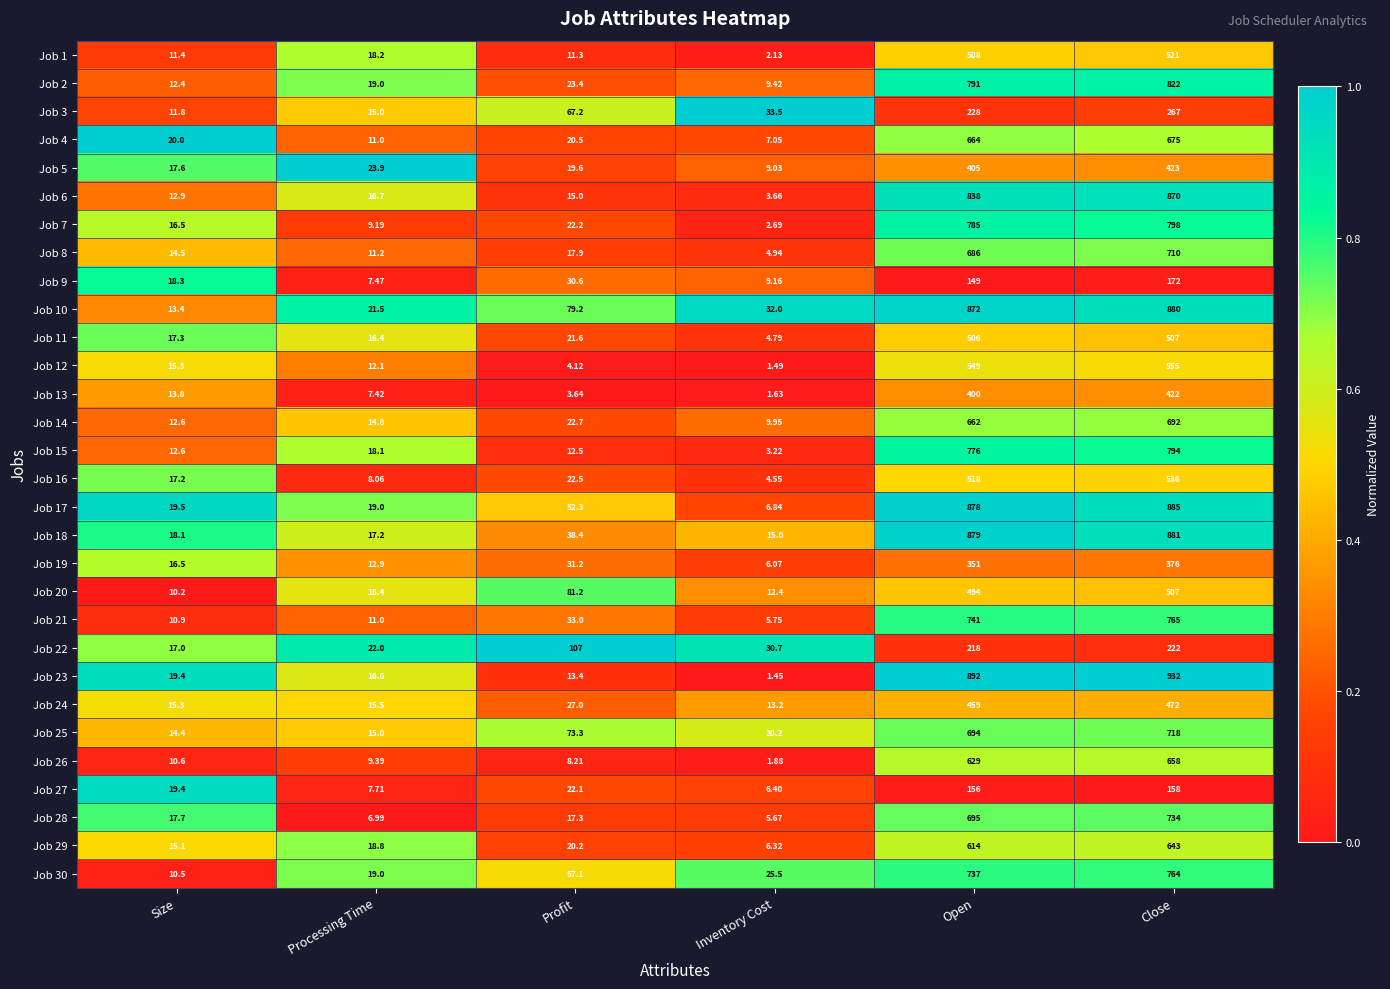

What is the greatest value displayed?

932.0